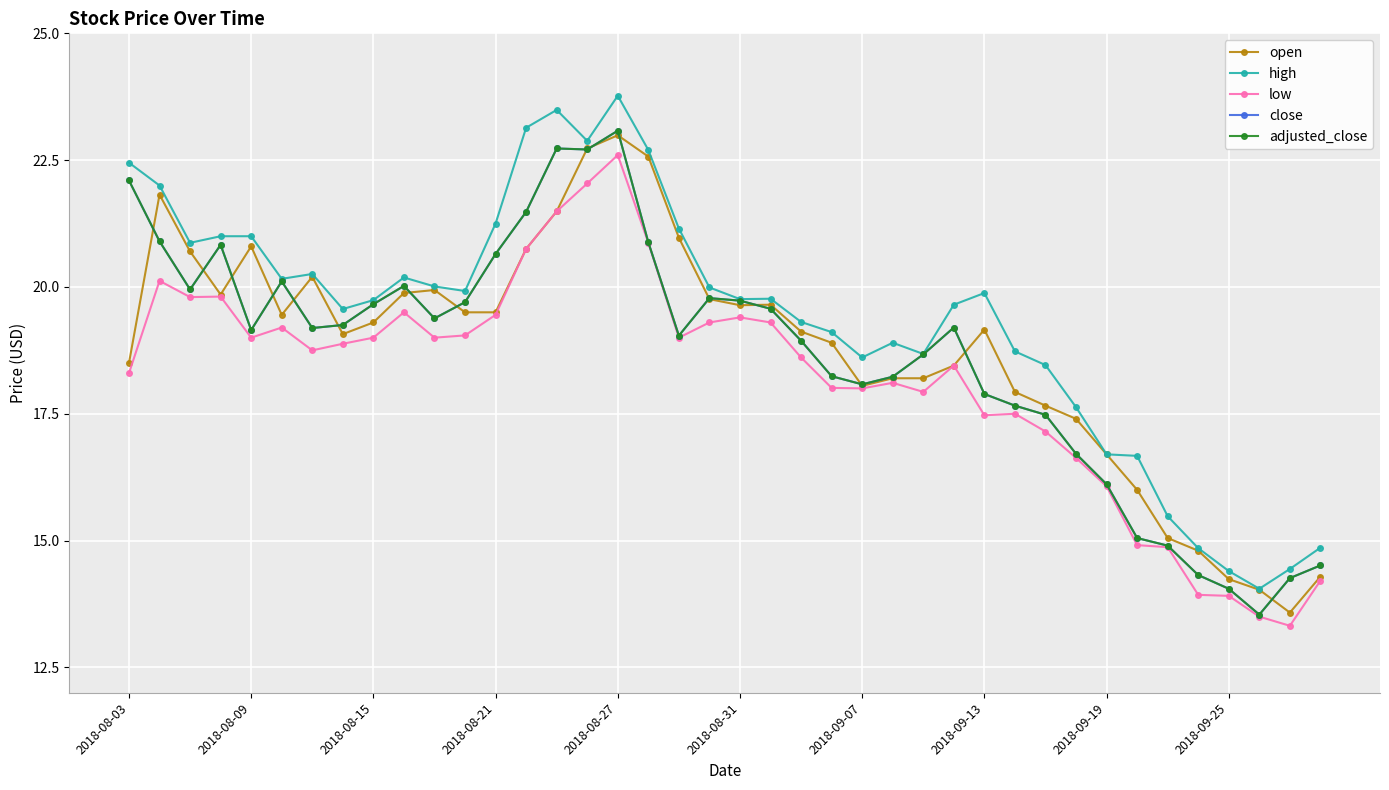

Is this an area chart (filled region under the line)?

No